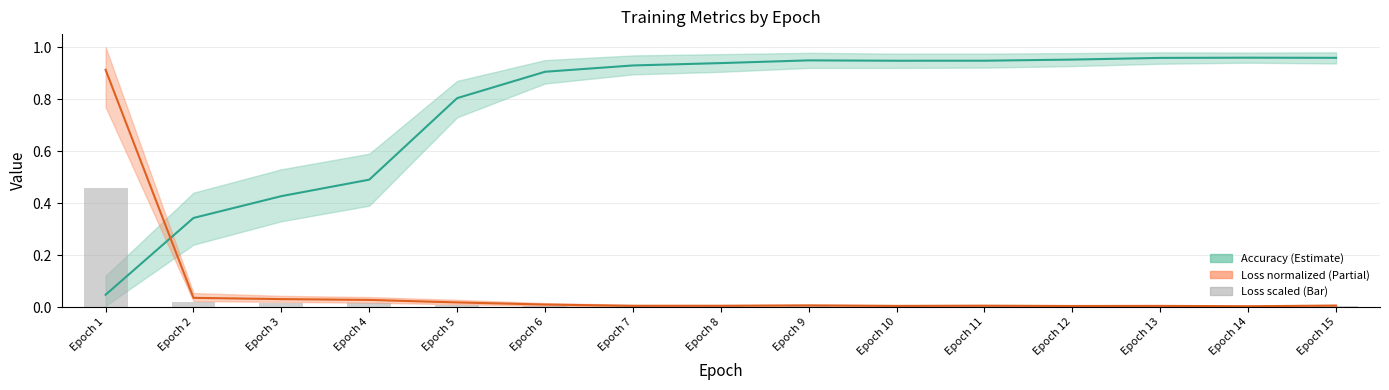

Which series has the largest total across all categories?

acc